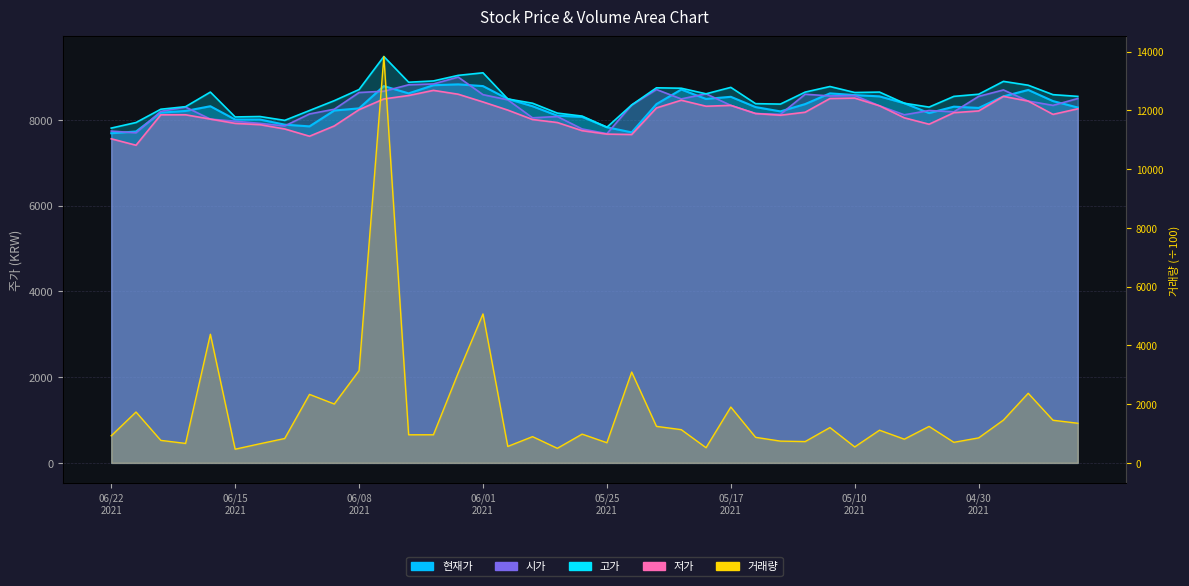

How many data points does each series have?

40